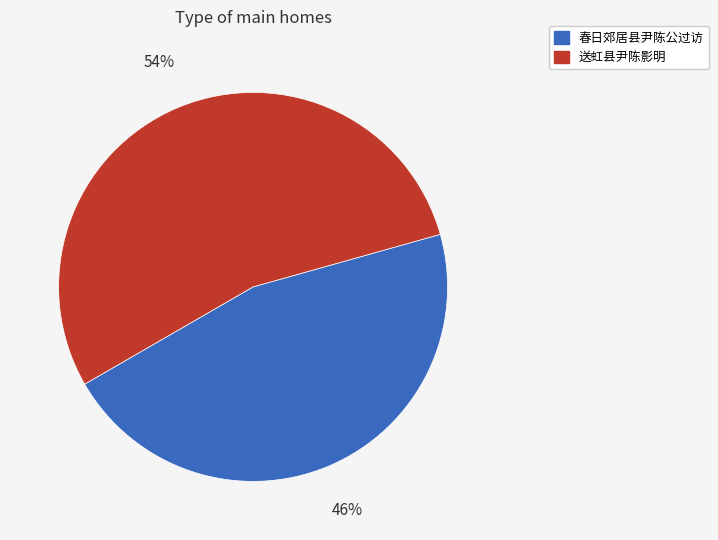

To the nearest percent, what is the combined percentage of 送虹县尹陈影明 and 春日郊居县尹陈公过访?

100%